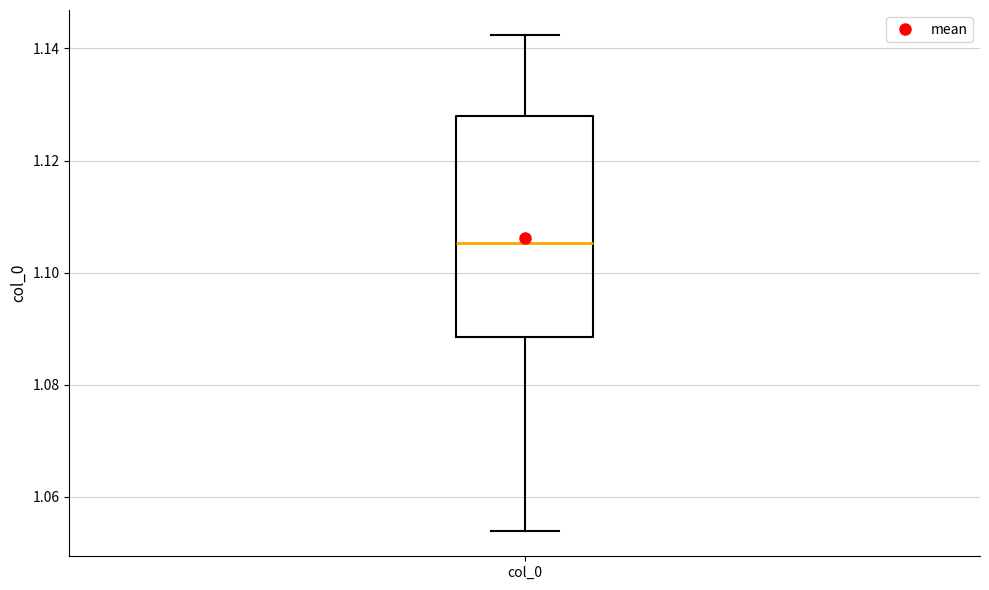

Read this box plot against the y-axis: the position of the median line, the range covered by the box, and the ends of both whiskers. The values are not printed on the chart, so give them approximately, as read against the axis.

median 1.106, box 1.088 to 1.128, whiskers 1.054 to 1.142